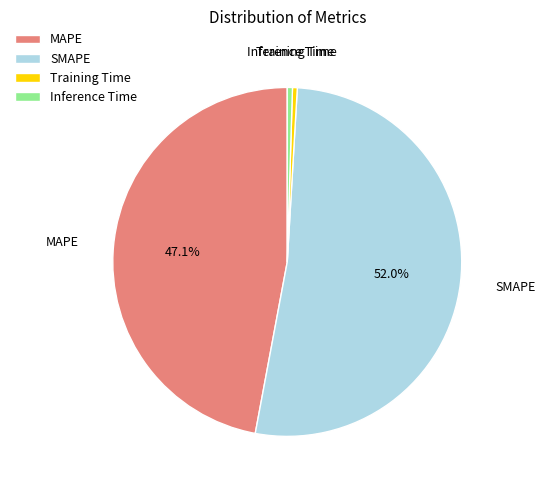

Which slice is the largest?

SMAPE